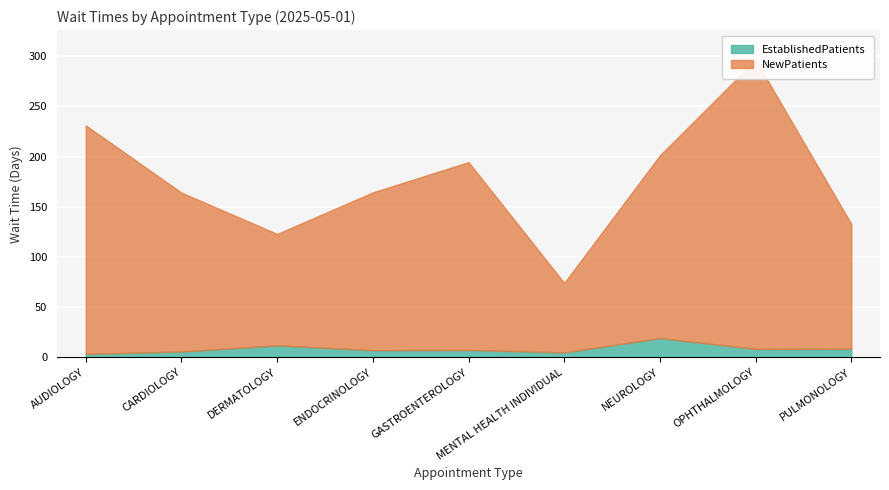

List the series in order of their overall mean, lowest first.

EstablishedPatients, NewPatients